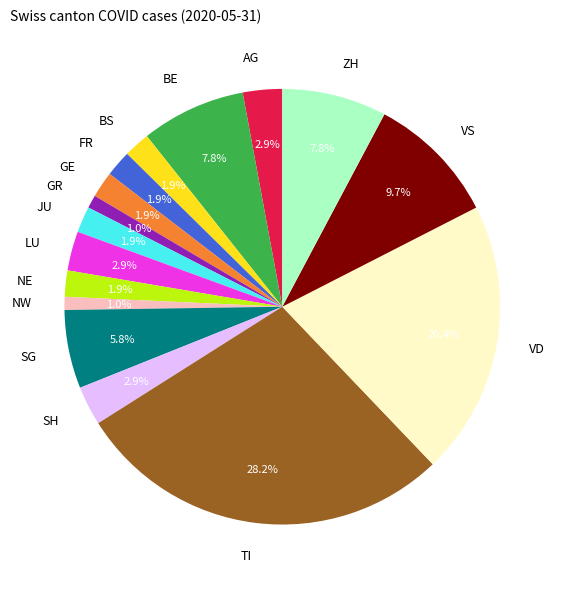

To the nearest percent, what is the average slice percentage?

6%